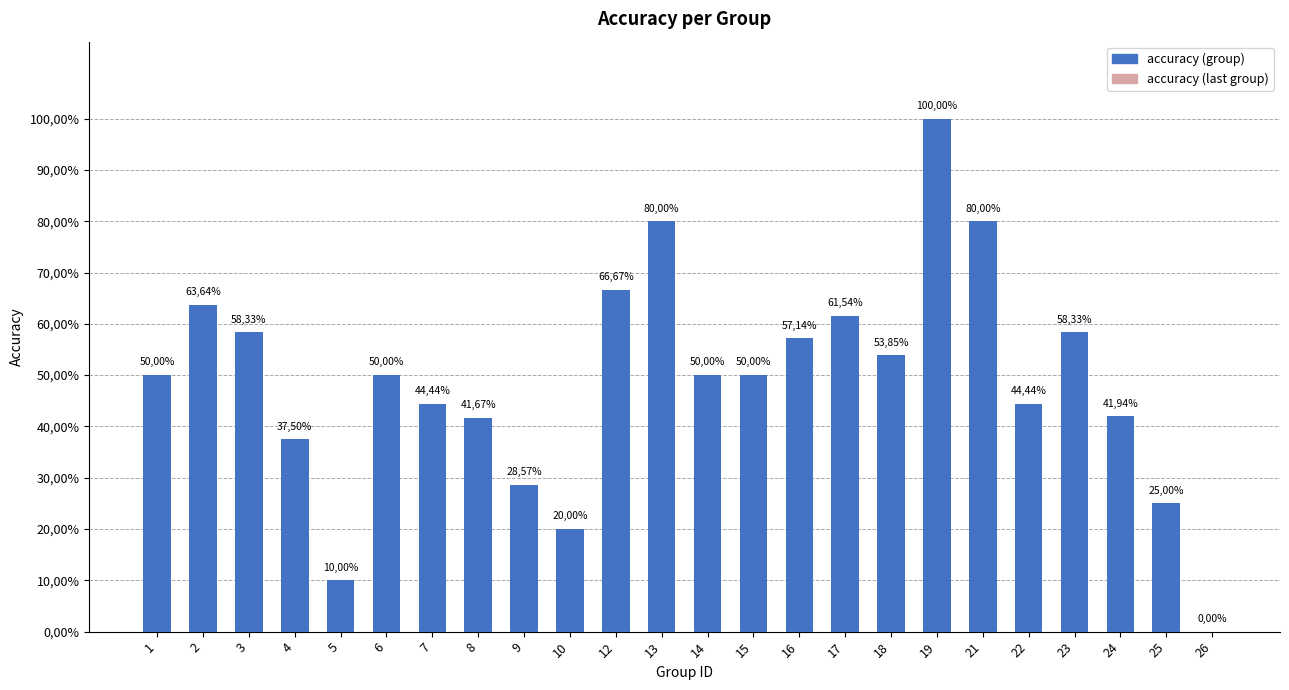

Are the bars horizontal?

No